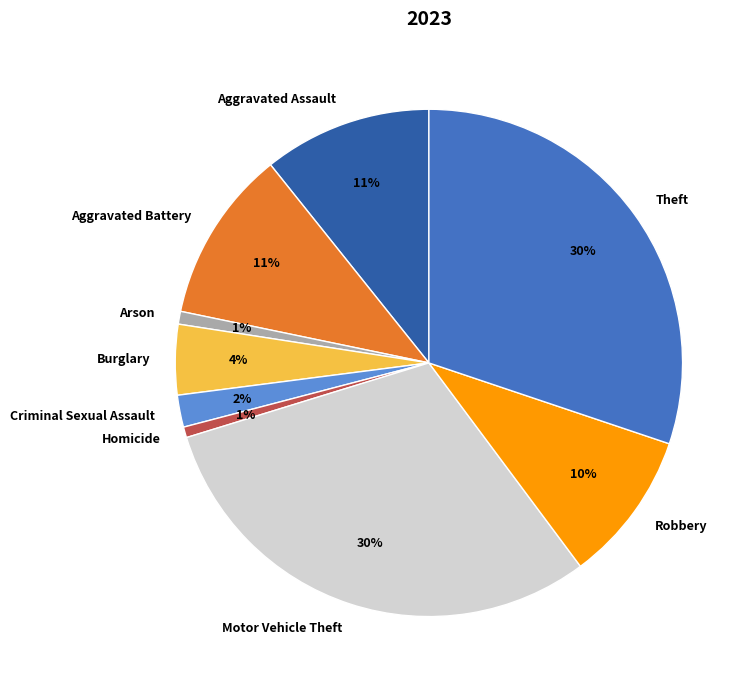

Count the number of slices in the pie.

9